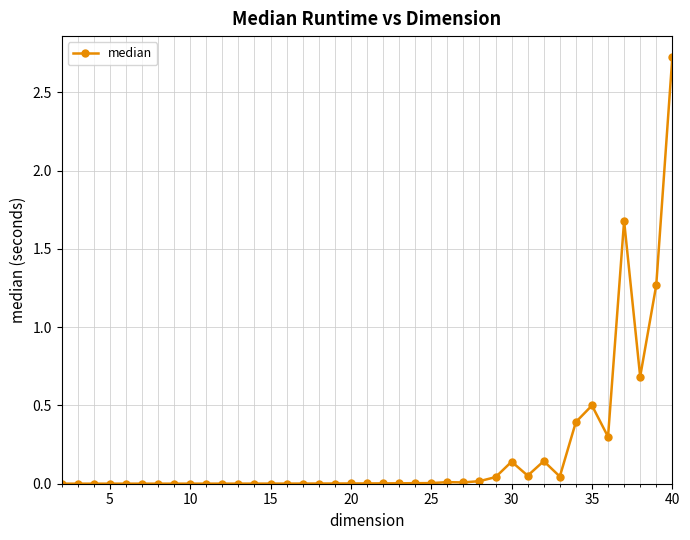

What is the difference between the maximum and minimum values?

2.7